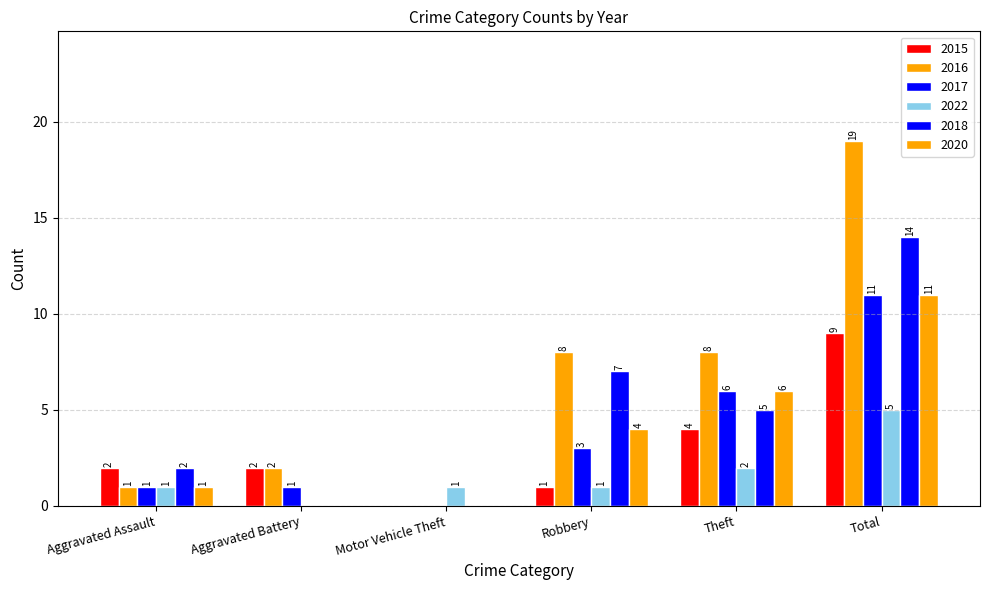

What is the difference between the second highest and second lowest values in the 2015 series?

3